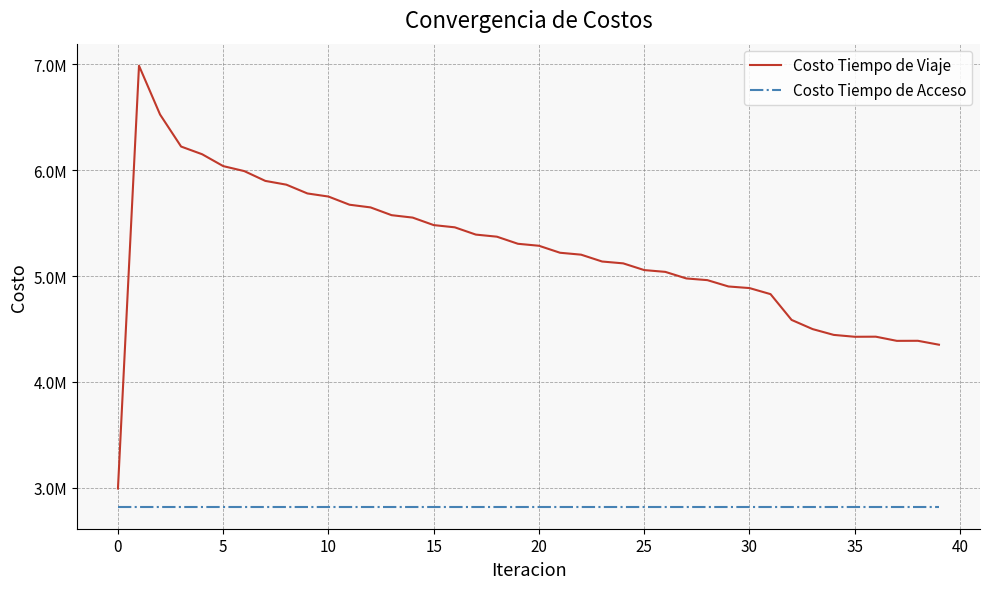

List the series in order of their overall mean, highest first.

Costo Tiempo de Viaje, Costo Tiempo de Acceso